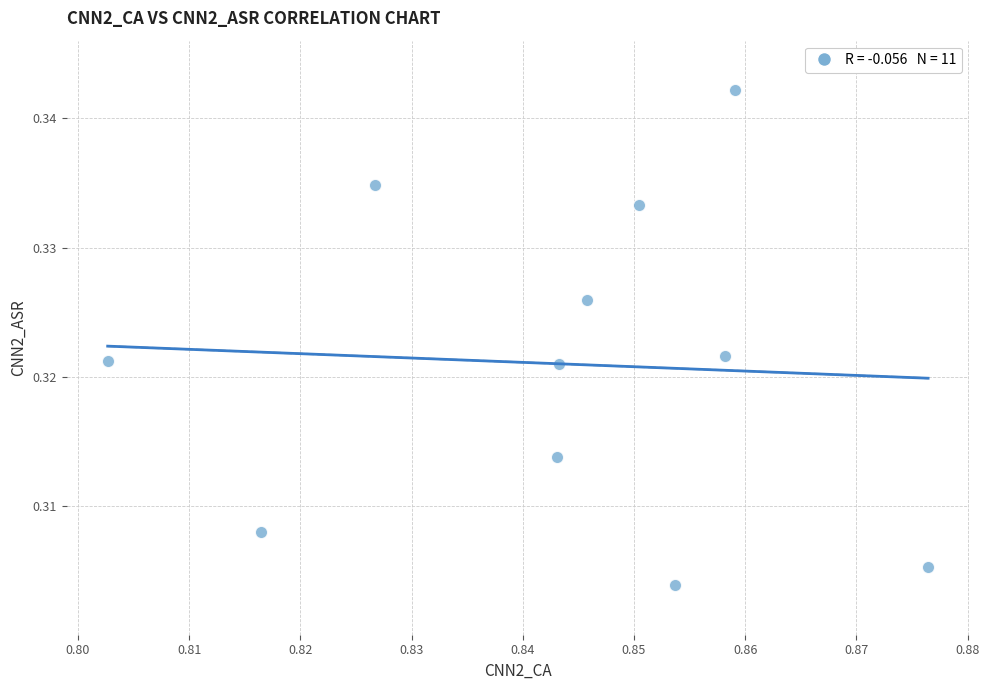

What is the average X value?

0.8